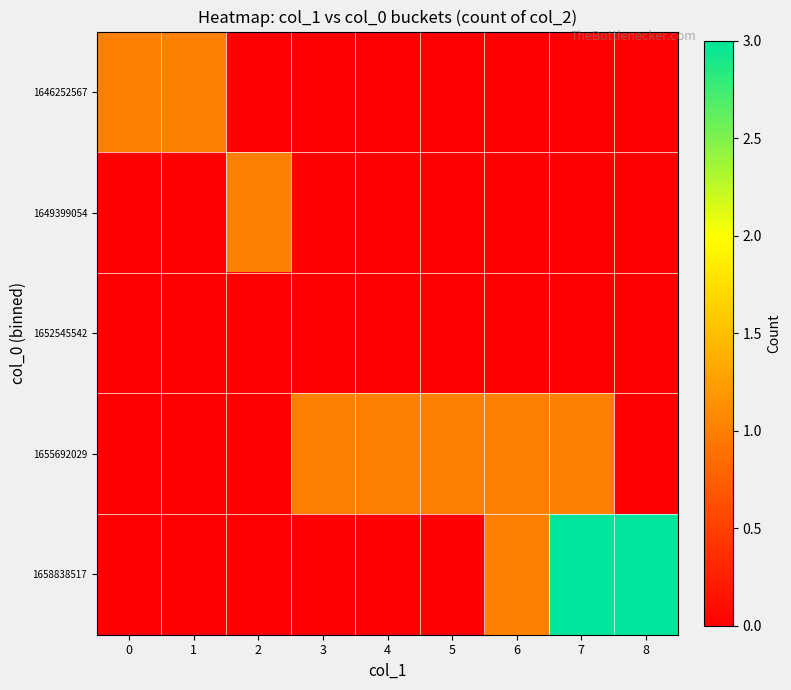

Reading left to right, extract all data points from this chart.

1646252567: 0=1	1=1	2=0	3=0	4=0	5=0	6=0	7=0	8=0
1649399054: 0=0	1=0	2=1	3=0	4=0	5=0	6=0	7=0	8=0
1652545542: 0=0	1=0	2=0	3=0	4=0	5=0	6=0	7=0	8=0
1655692029: 0=0	1=0	2=0	3=1	4=1	5=1	6=1	7=1	8=0
1658838517: 0=0	1=0	2=0	3=0	4=0	5=0	6=1	7=3	8=3